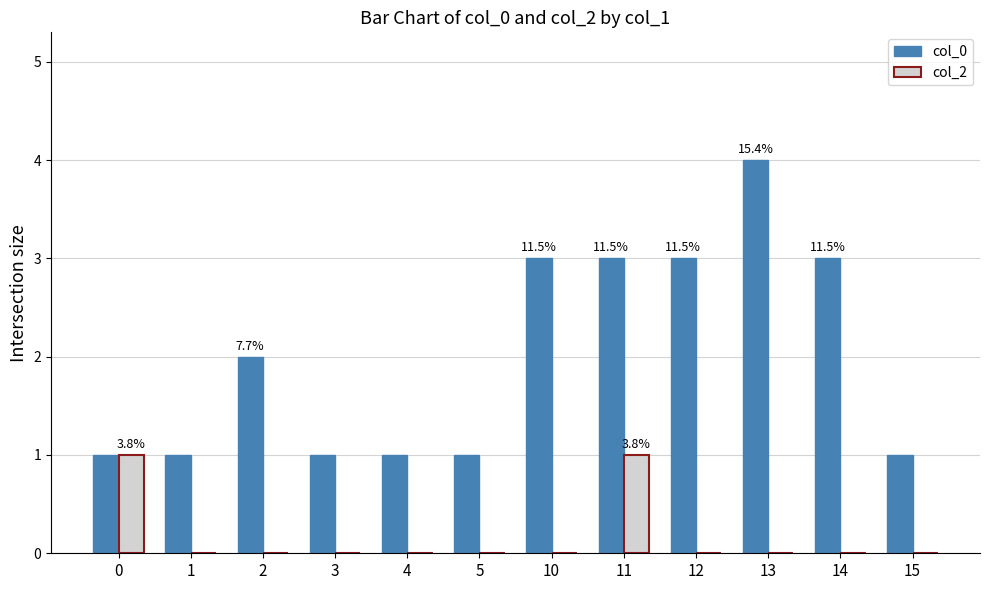

True or false: col_0 has a value of 1 at 5.

True